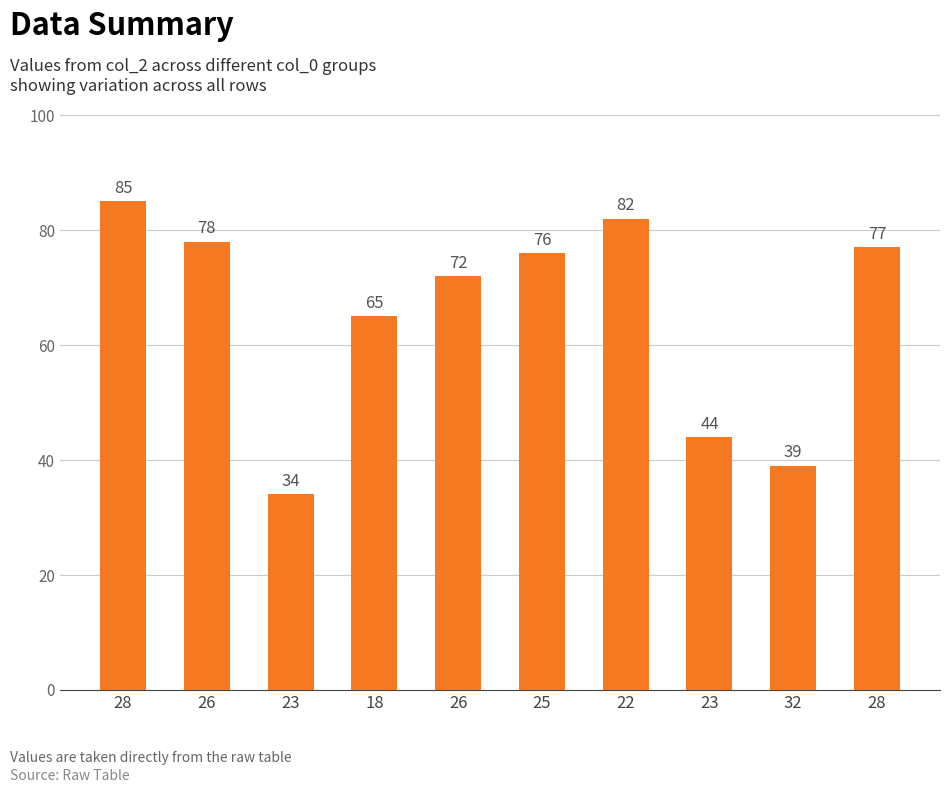

Are the bars horizontal?

No